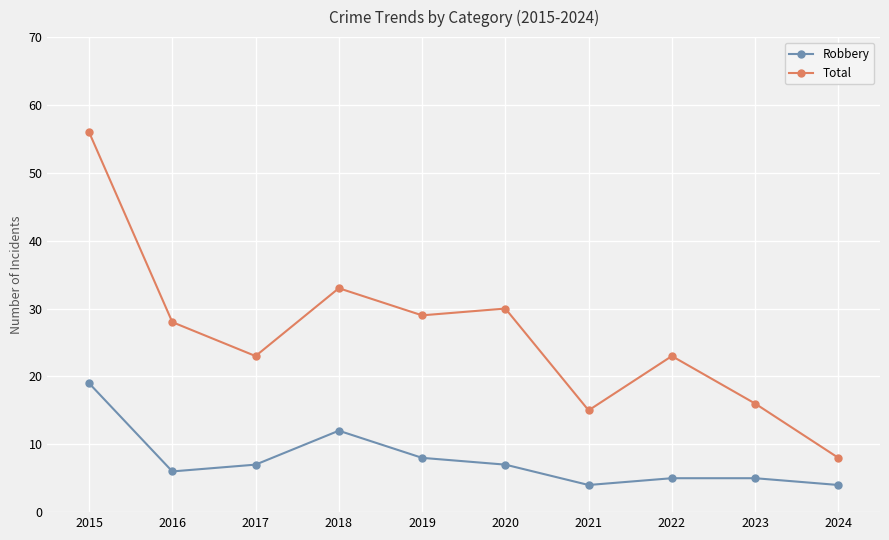

How many lines are shown in the chart?

2